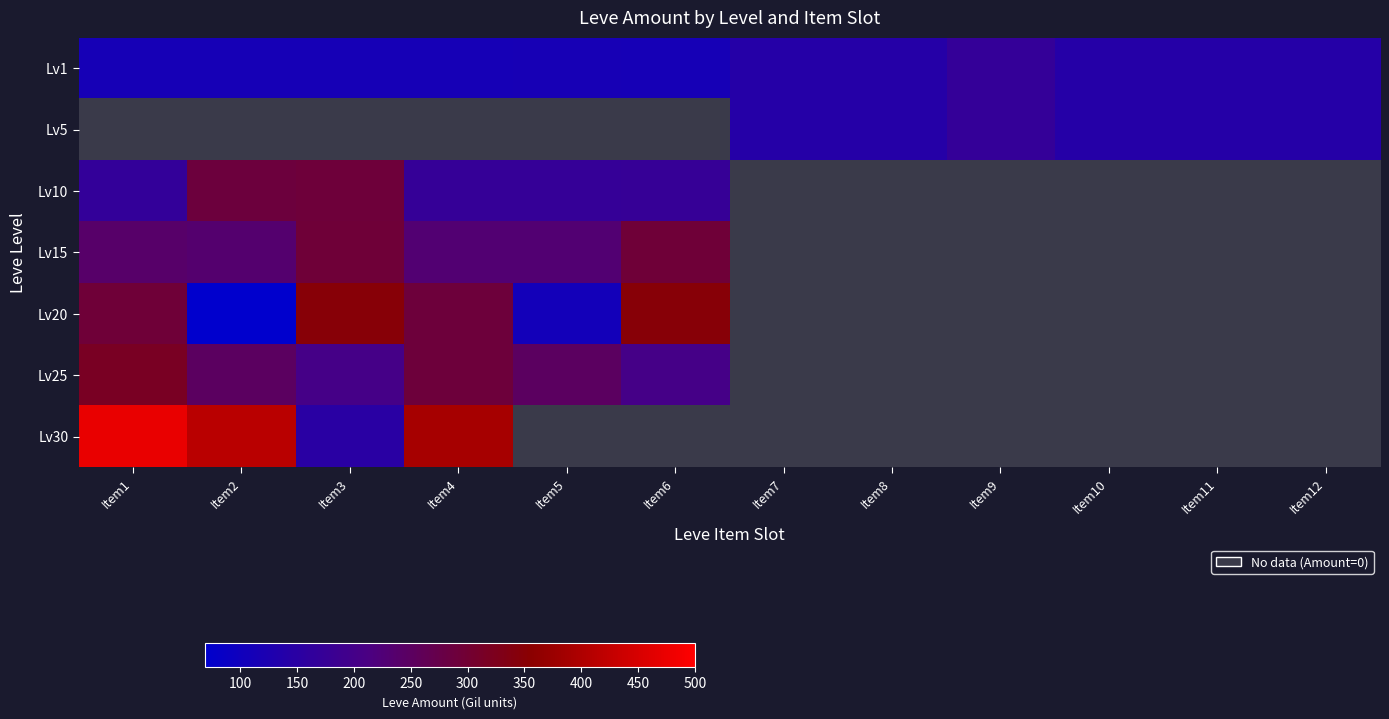

What value does the Lv15 series have at Item6?

293.0